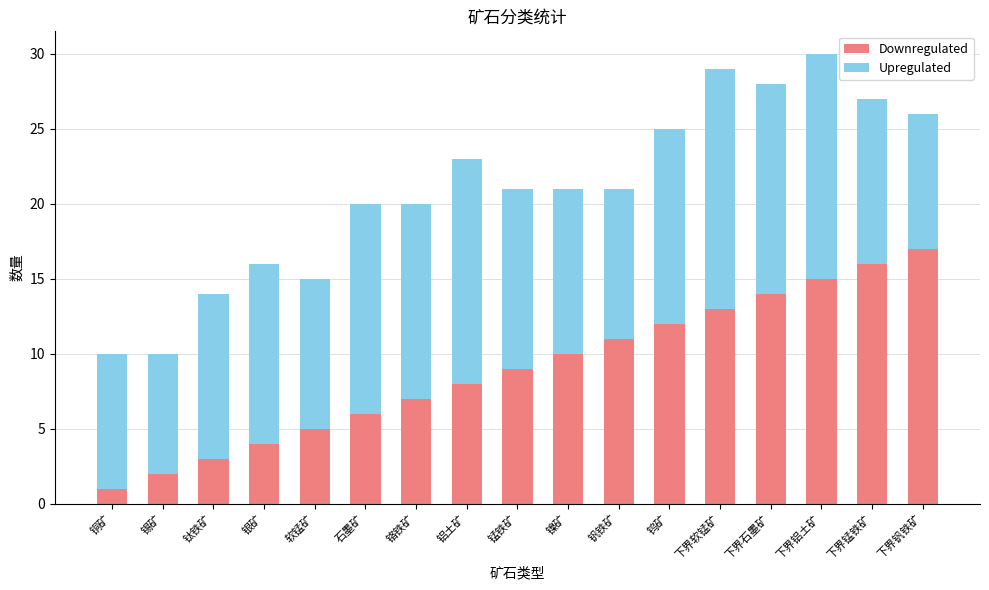

The Downregulated series shows 20 at 钨矿. True or false?

False